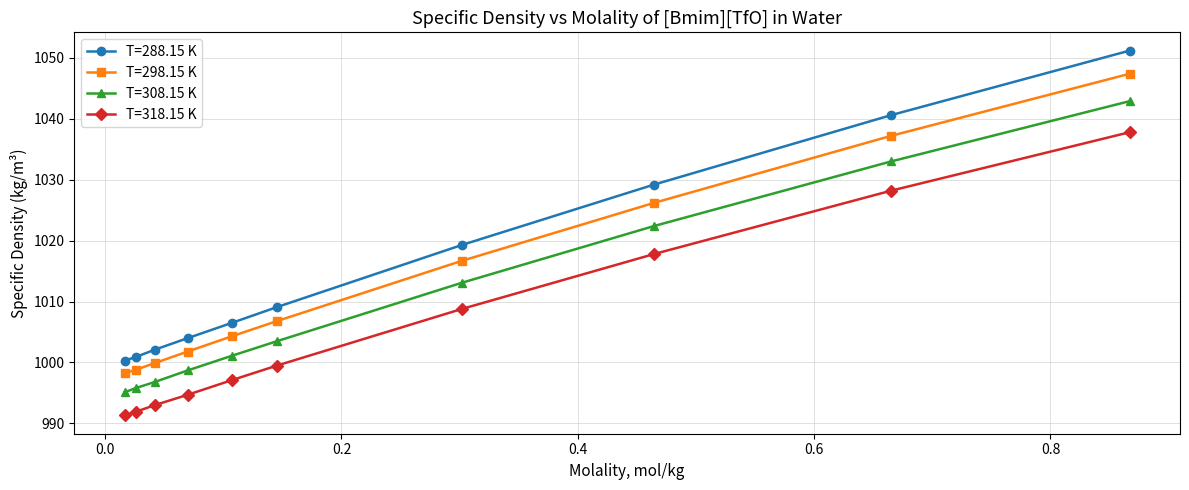

What is the value of the T=298.15 K point at the 4th from the left?

1001.8